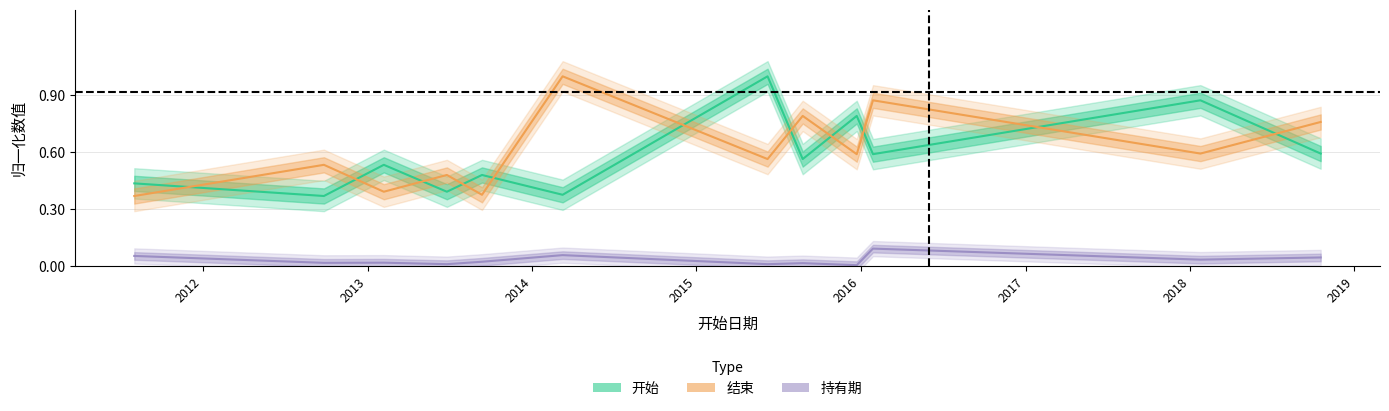

List the series in order of their peak value, highest first.

开始, 结束, 持有期